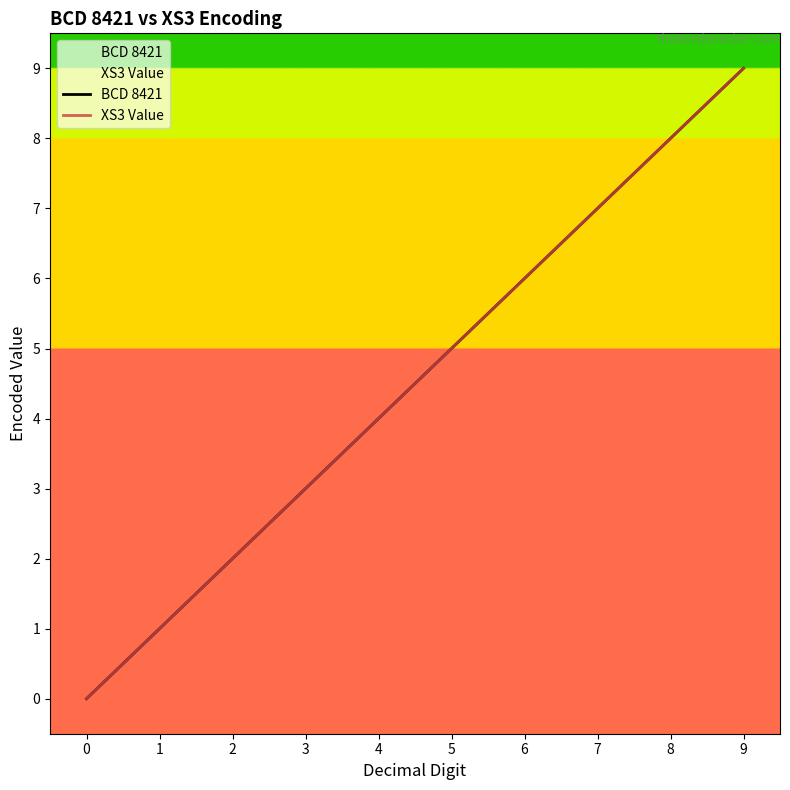

At which category is the sum across all series the highest?

9